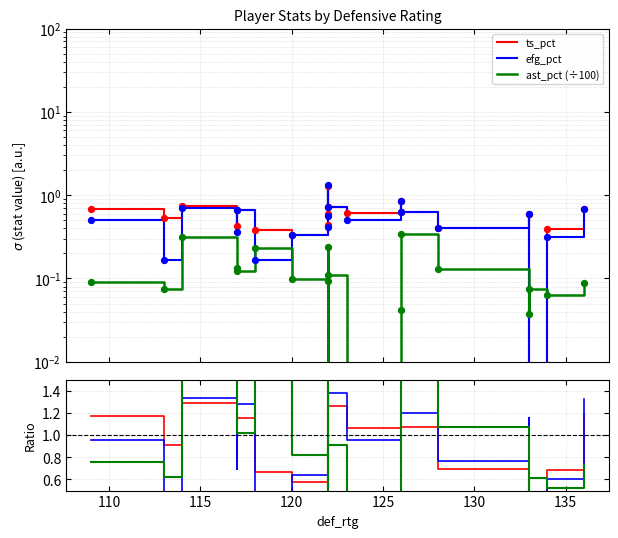

Is the value of efg_pct at 17 greater than the value of ts_pct at 14?

No